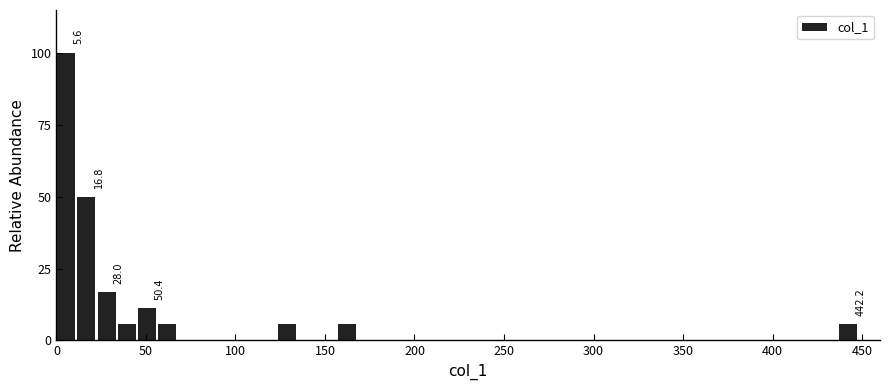

Read against the x-axis, roughly where is the centre of the tallest bar?

5